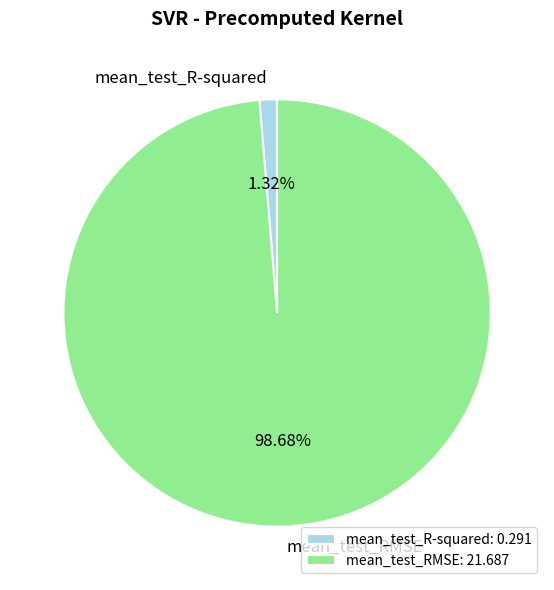

What is the majority slice?

mean_test_RMSE